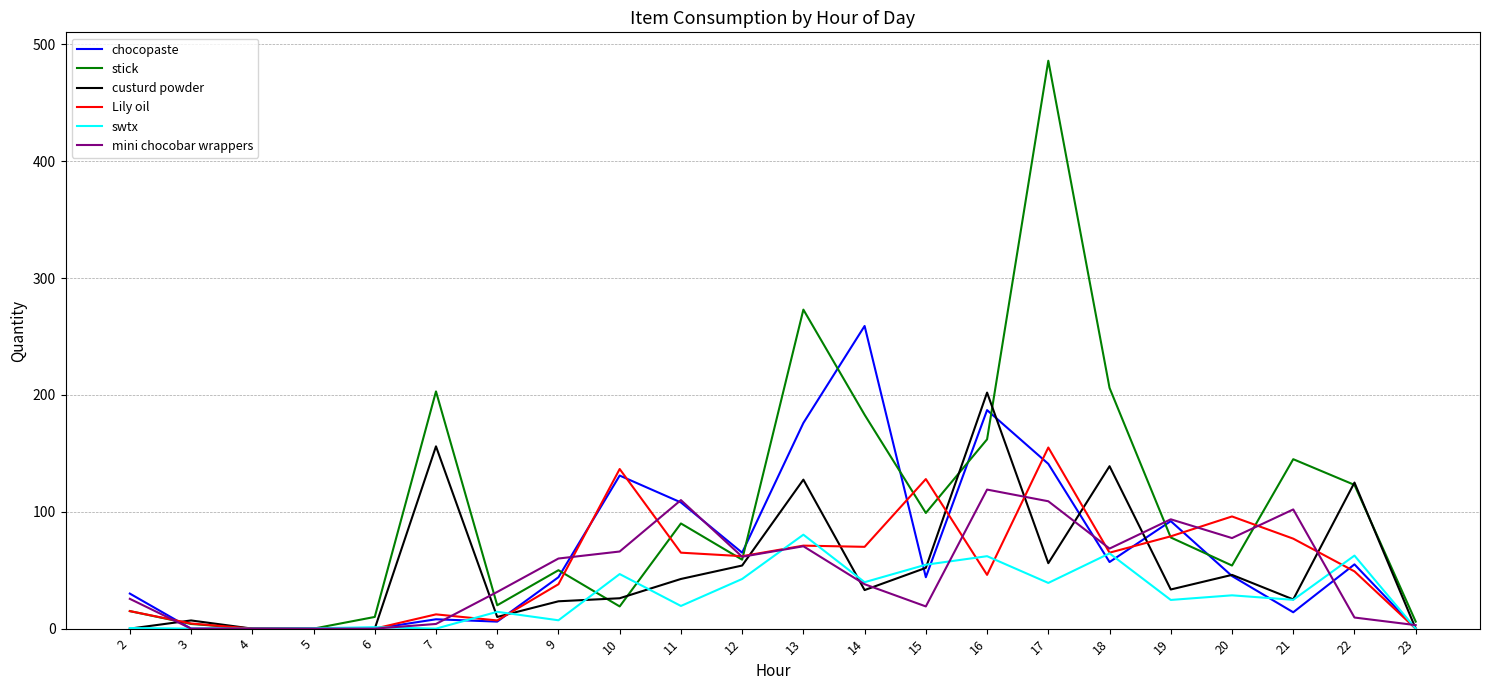

What is the difference between the custurd powder values at 12 and 23?

54.0